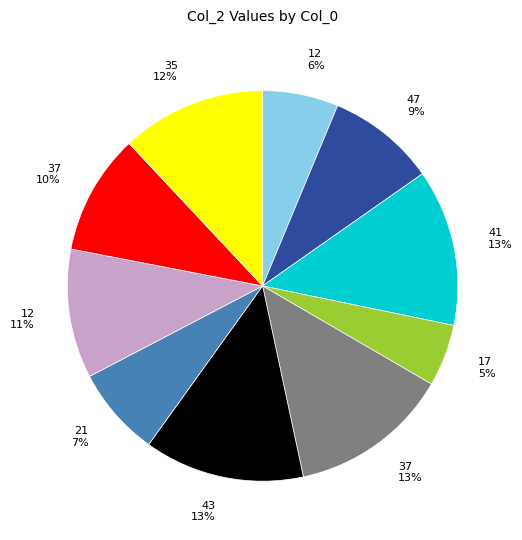

To the nearest percent, what is the difference between the 21 7% and 47 9% slice percentages?

2%